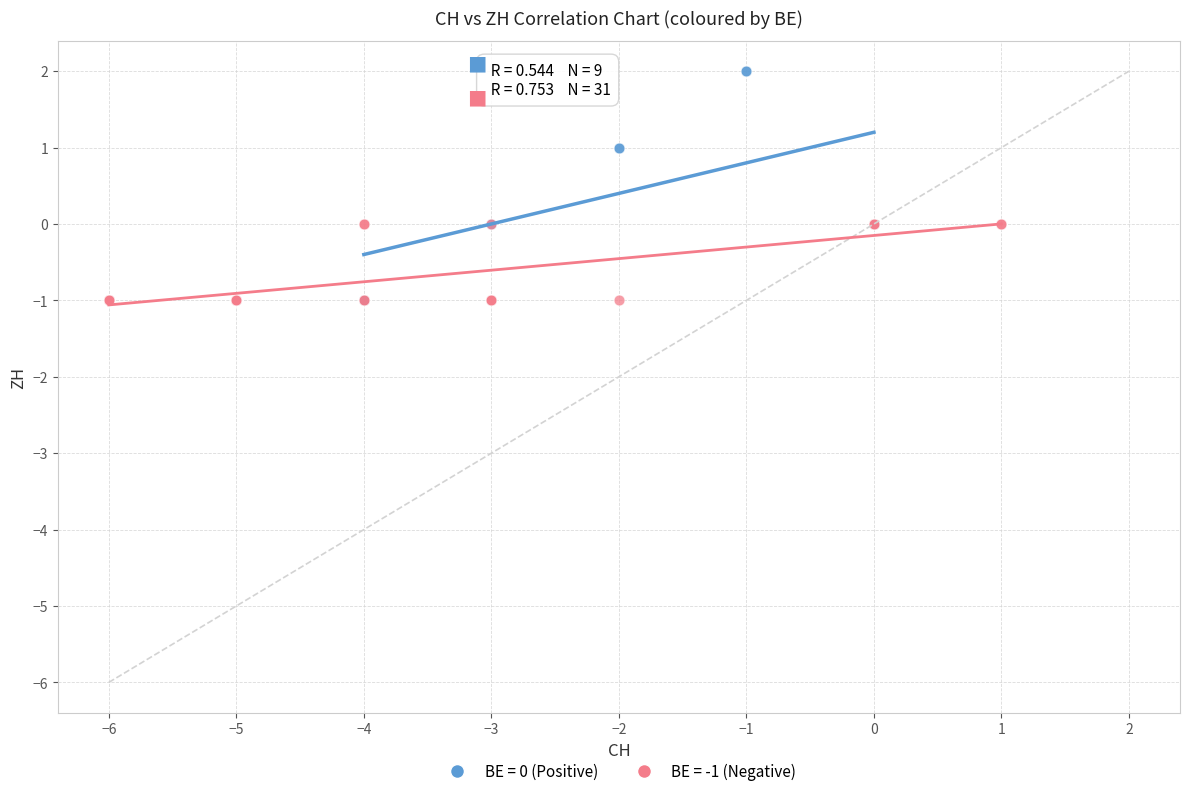

Which series has the largest Y range (max minus min)?

BE = 0 (Positive)